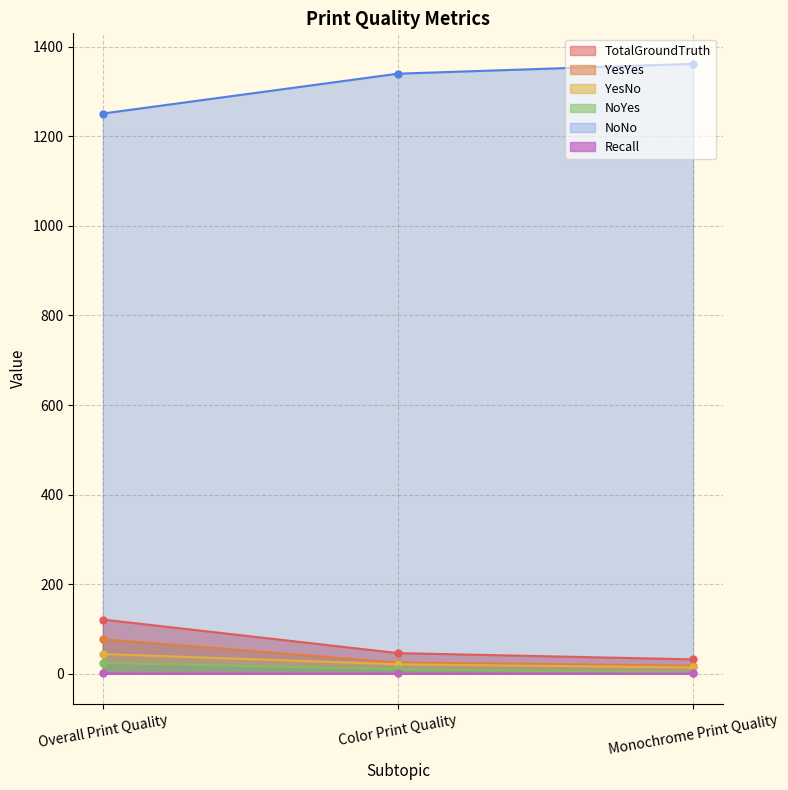

Reading right to left, extract all data points from this chart.

TotalGroundTruth: 32.0	46.0	121.0
YesYes: 18.0	25.0	77.0
YesNo: 14.0	21.0	44.0
NoYes: 2.0	10.0	24.0
NoNo: 1362.0	1340.0	1251.0
Recall: 0.6	0.5	0.6